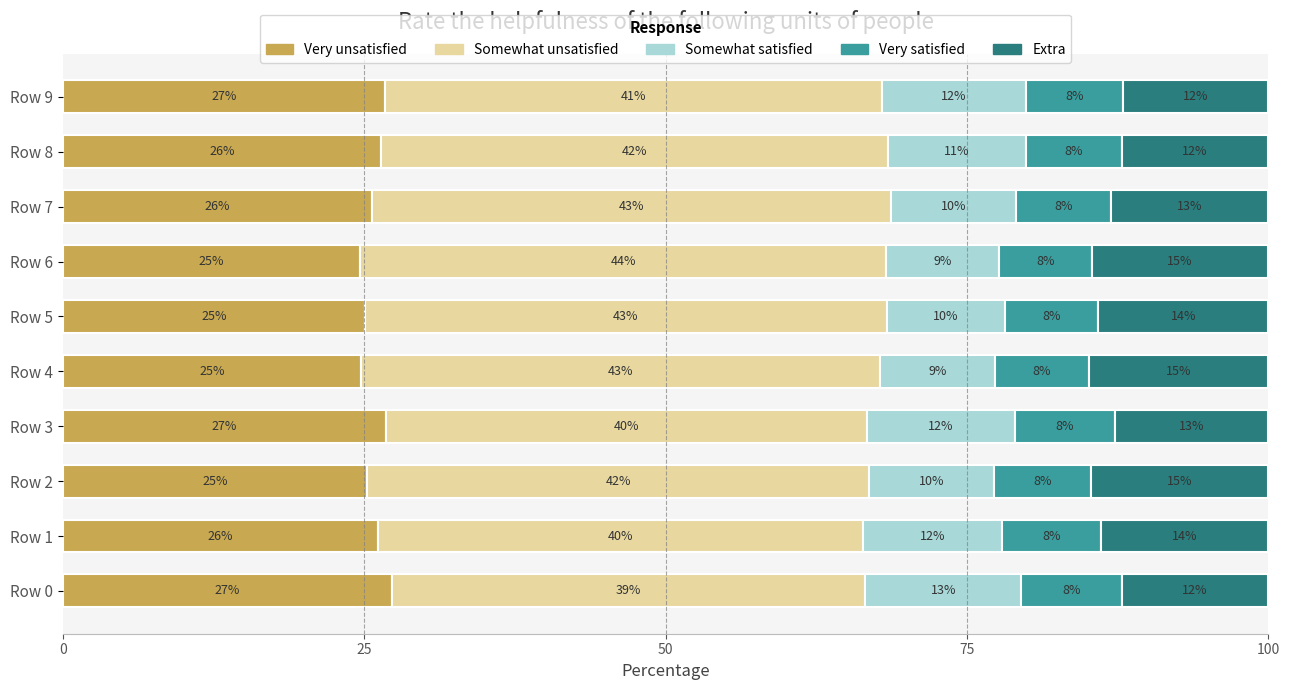

What is the lowest value of the Very unsatisfied series?

24.7